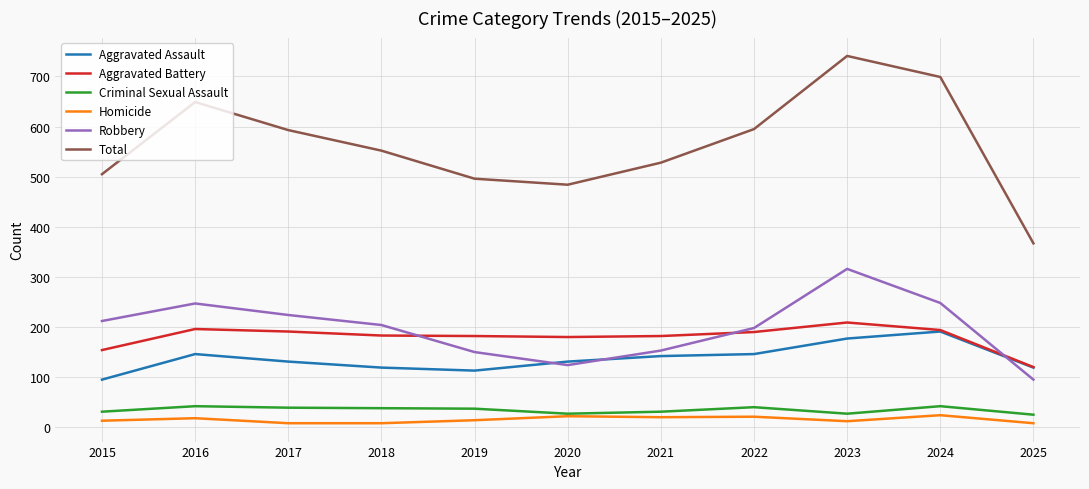

Between 2020 and 2025, which series saw the biggest shift?

Total